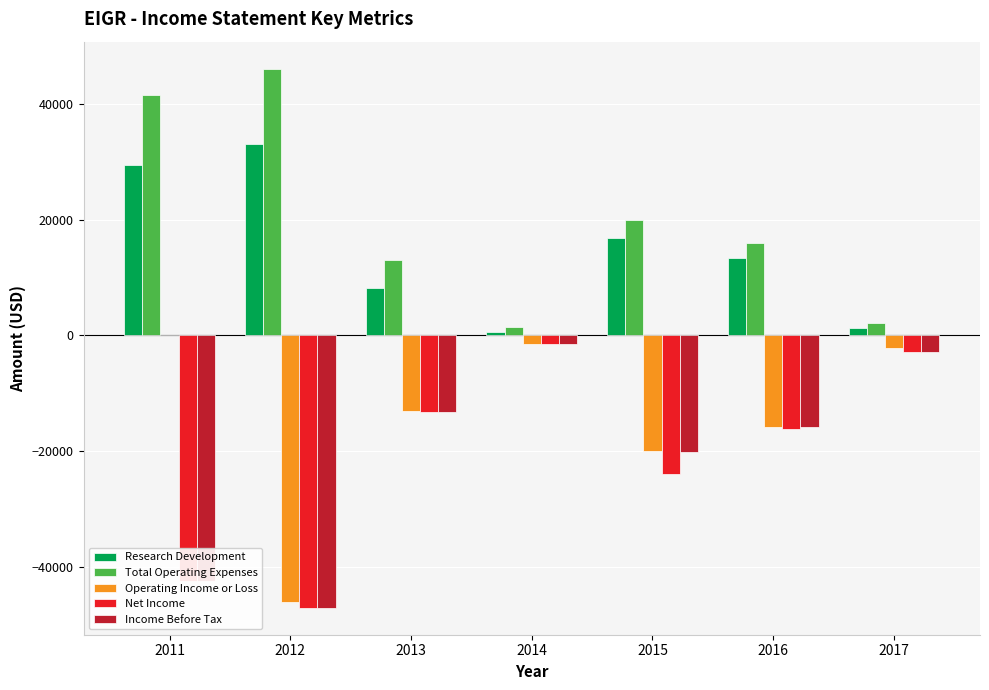

The value of Total Operating Expenses at 2015 is 13203. True or false?

False